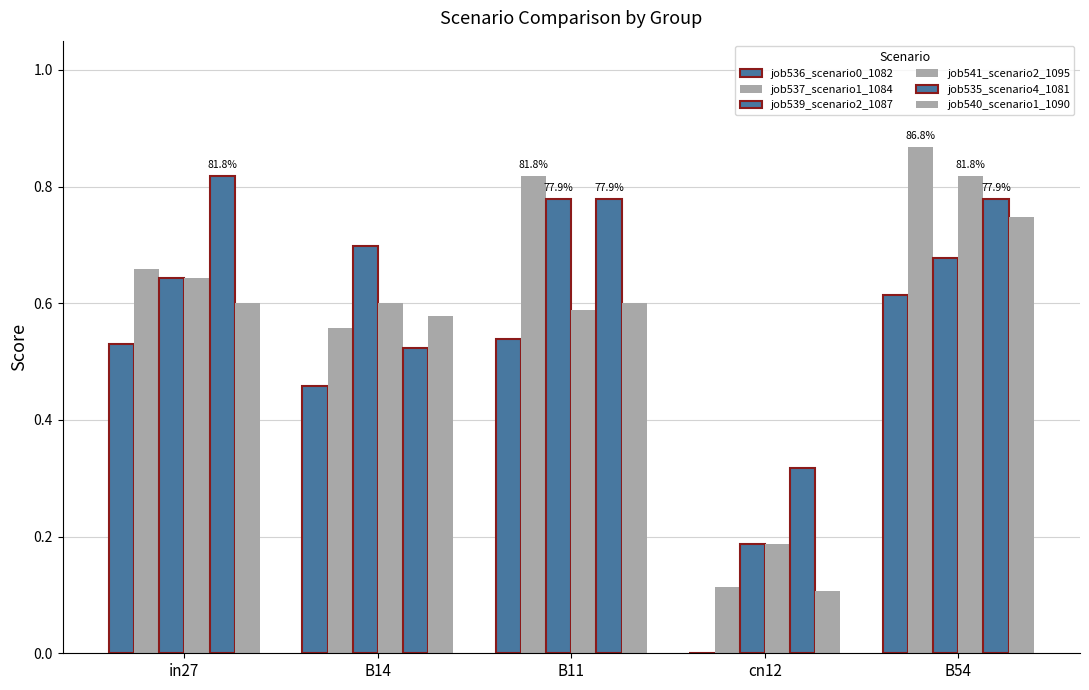

Are the bars grouped side by side (vs. stacked)?

Yes